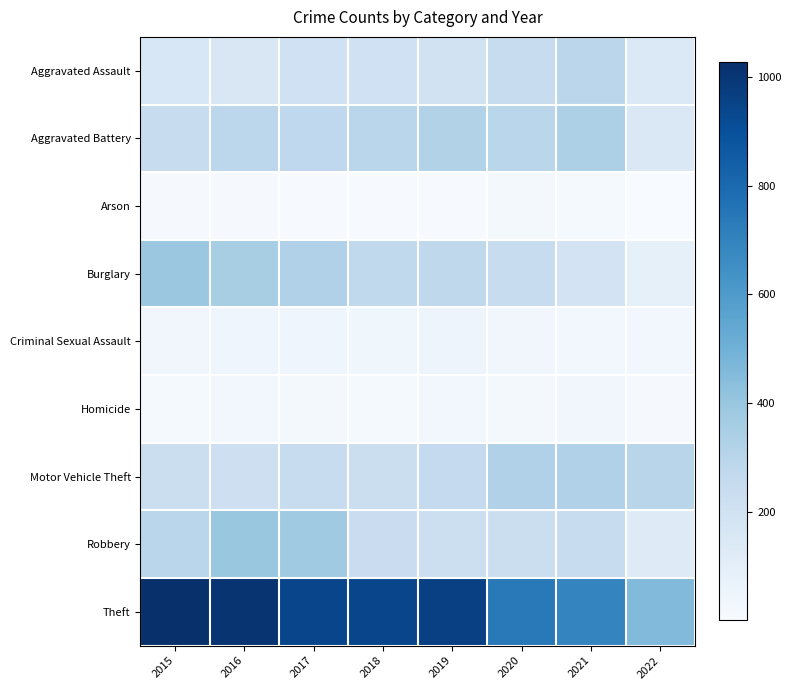

What is the spread (max minus min) of values at 2015?

1016